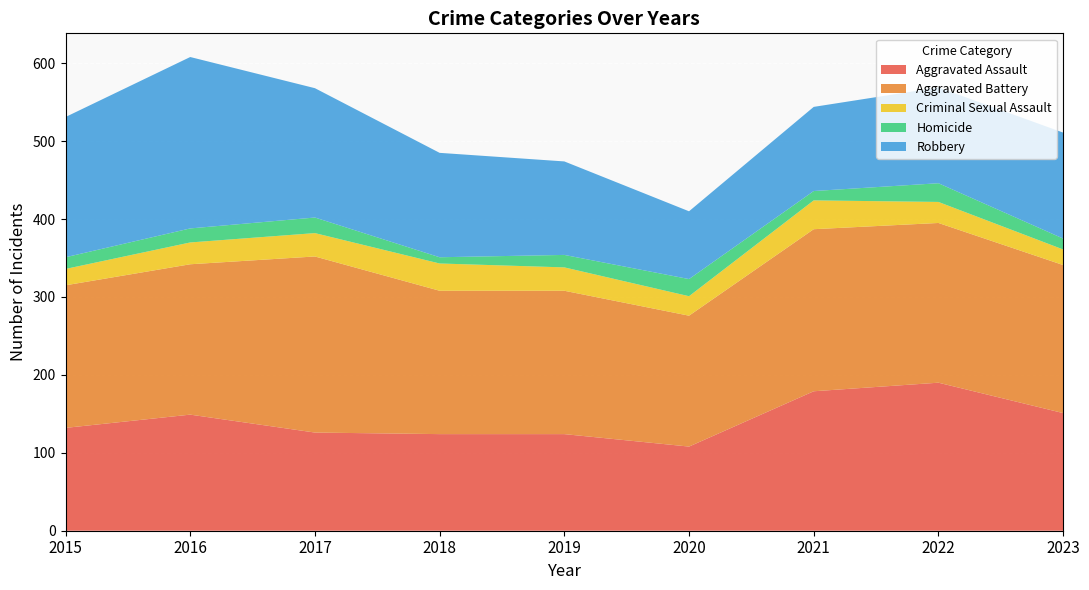

Reading left to right, extract all data points from this chart.

Aggravated Assault: 132	149	126	124	124	108	179	190	151
Aggravated Battery: 183	193	226	184	184	168	208	205	190
Criminal Sexual Assault: 21	28	30	35	30	25	37	27	20
Homicide: 15	18	20	8	16	22	12	24	14
Robbery: 180	220	166	134	120	87	108	123	136